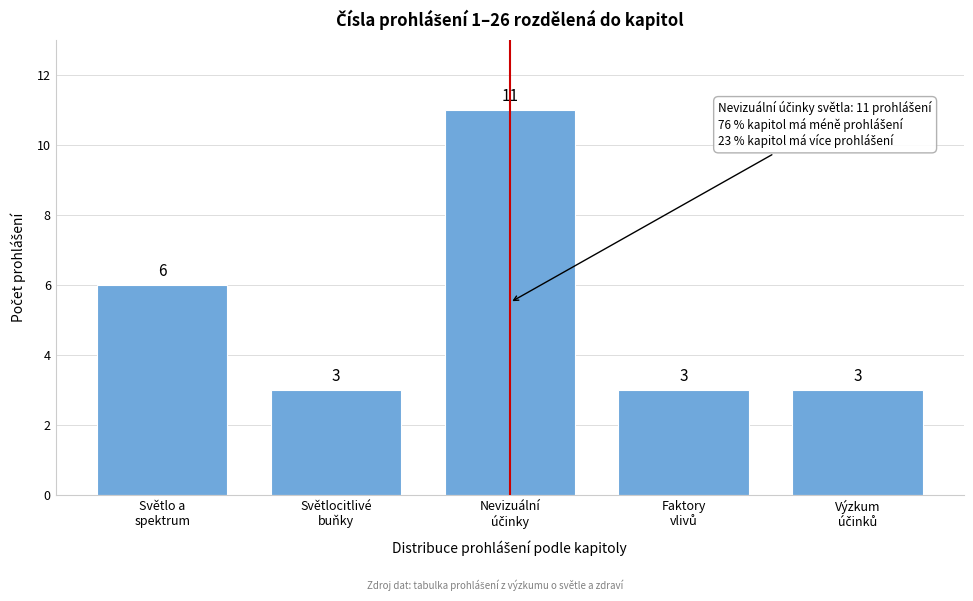

Reading left to right, extract all data points from this chart.

6	3	11	3	3